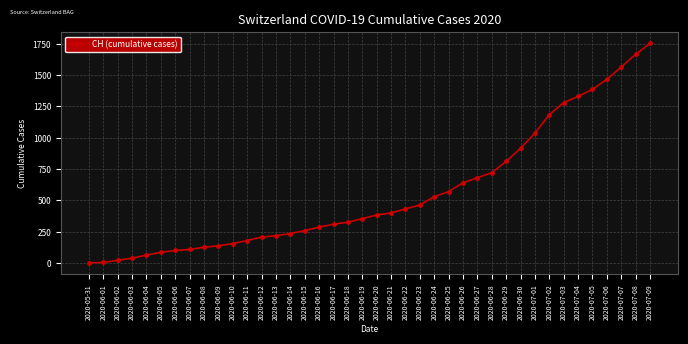

What is the sum of all values?

22378